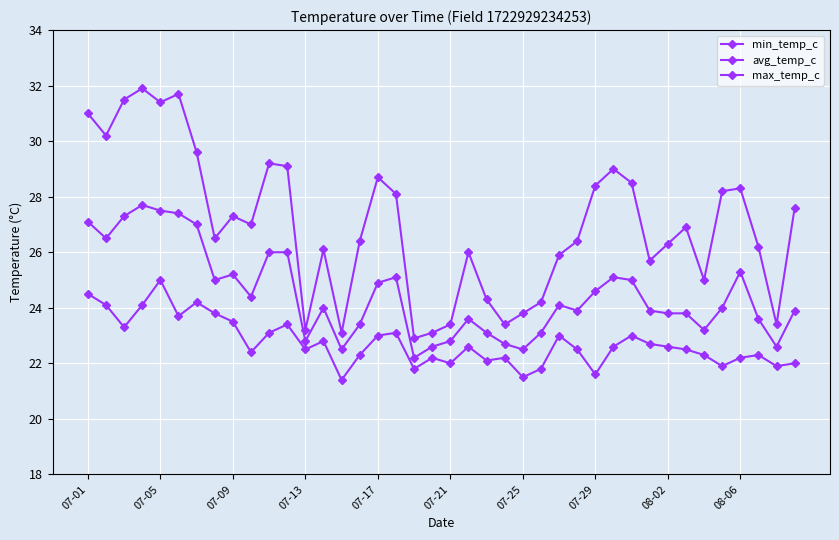

How many data points does each series have?

40